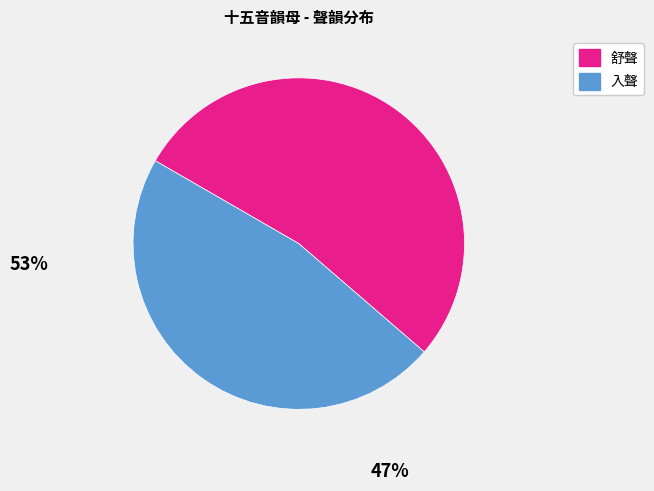

Which slice is the smallest?

入聲